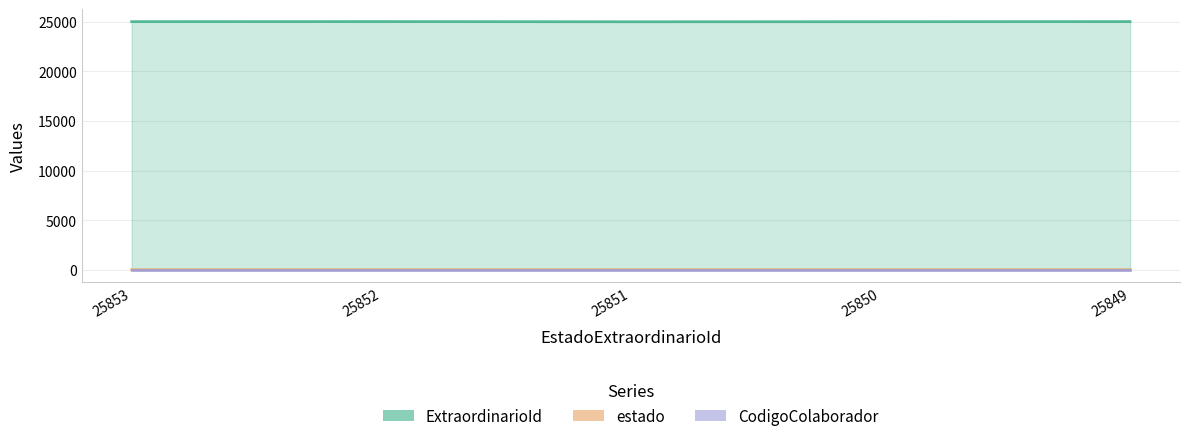

The ExtraordinarioId series shows 35310 at 25851. True or false?

False